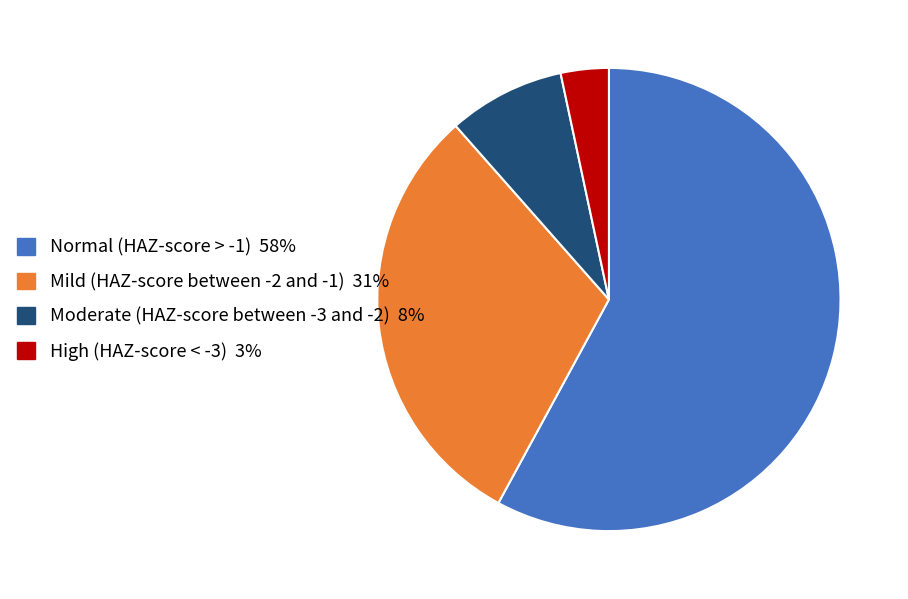

Which category has the smallest portion of the pie?

High (HAZ-score < -3)